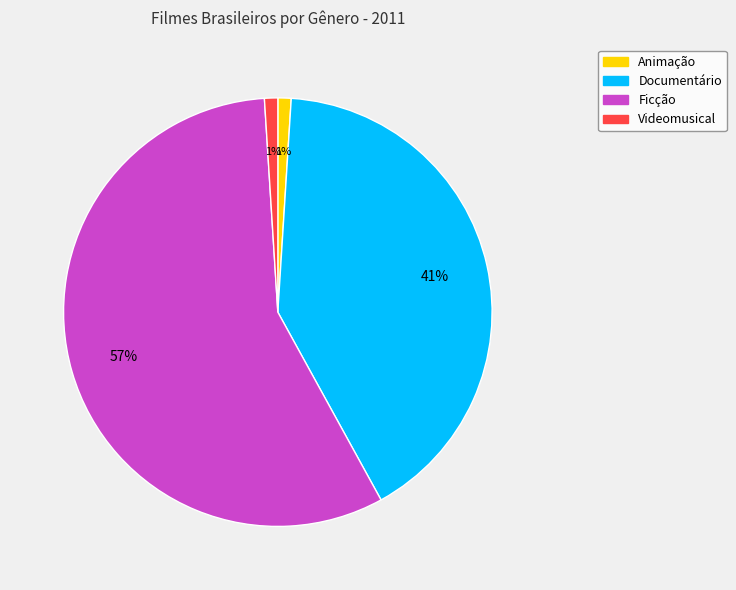

To the nearest percent, what is the average slice percentage?

25%